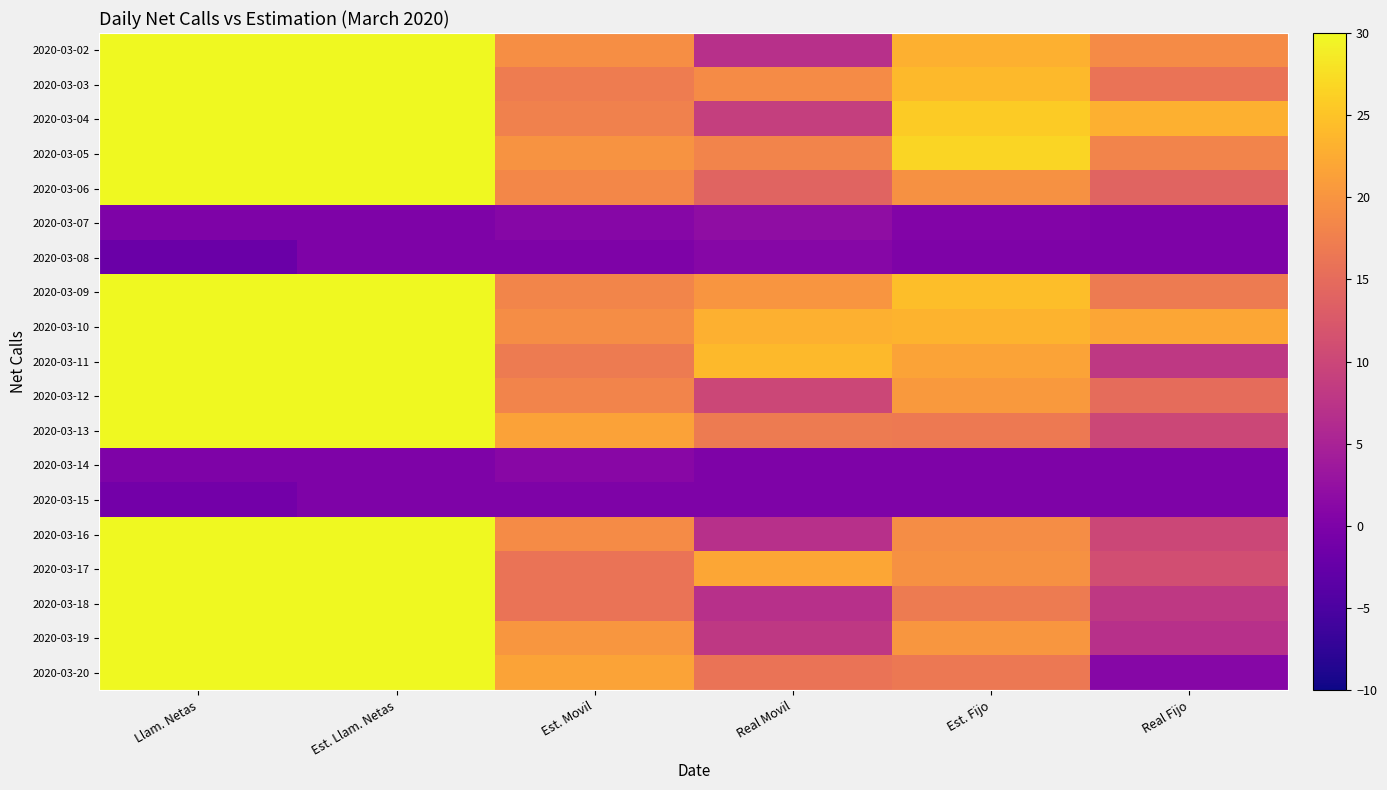

What is the difference between the highest and lowest values at Real Movil?

24.0